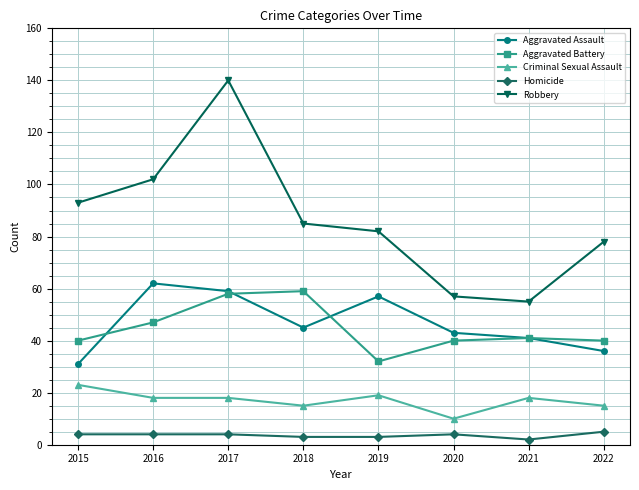

Where is the first local maximum for Aggravated Assault?

2016